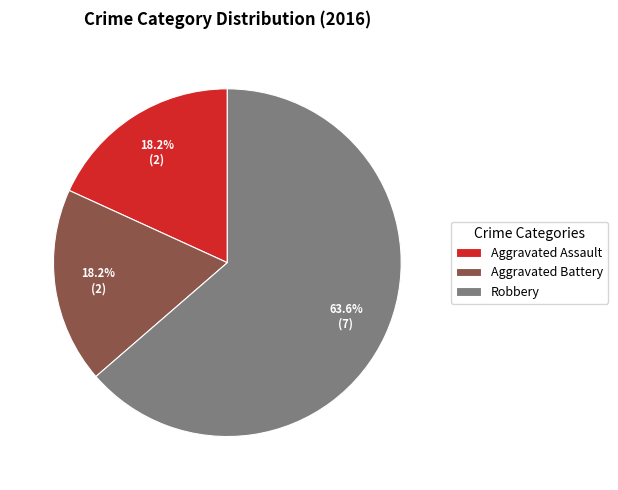

Which category accounts for the majority?

Robbery